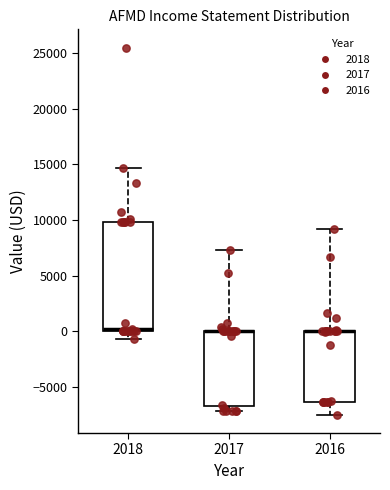

Reading left to right, transcribe this box plot: for each box, give where its median line is, the range the box spans, and where its two whiskers end, as read against the y-axis. The values are not printed on the chart, so give them approximately, as read against the axis.

2018: median 0 (just above the box's lower edge), box 0 to 10000, whiskers -500 to 14500
2017: median 0 (drawn on the box's upper edge), box -6500 to 0, whiskers -7000 to 7500
2016: median 0 (drawn on the box's upper edge), box -6500 to 0, whiskers -7500 to 9000